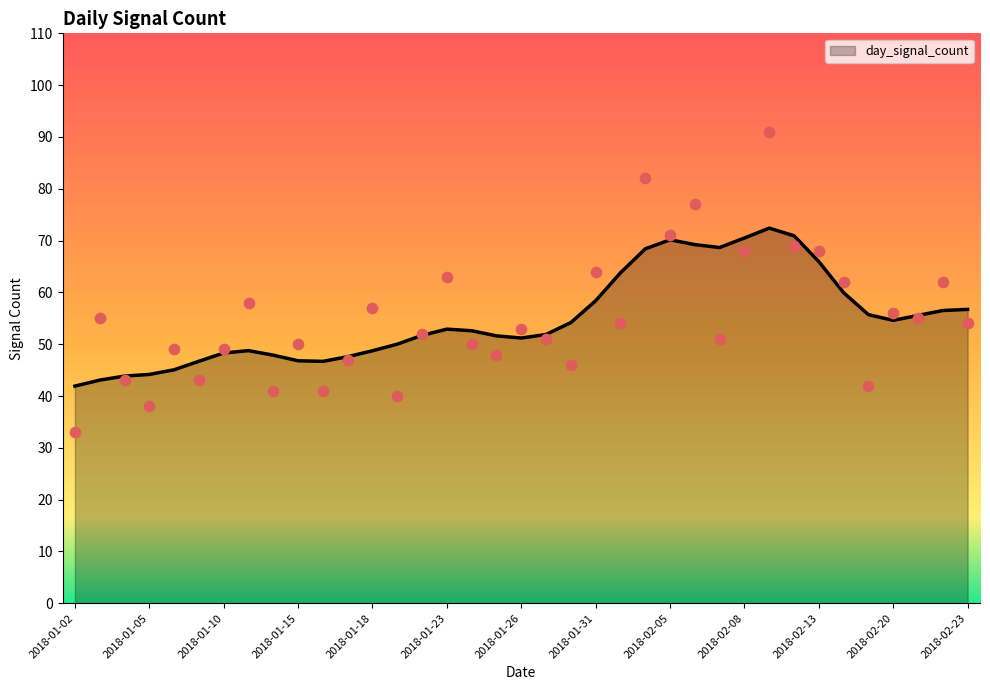

Which has a higher value, 2018-02-01 or 2018-01-15?

2018-02-01